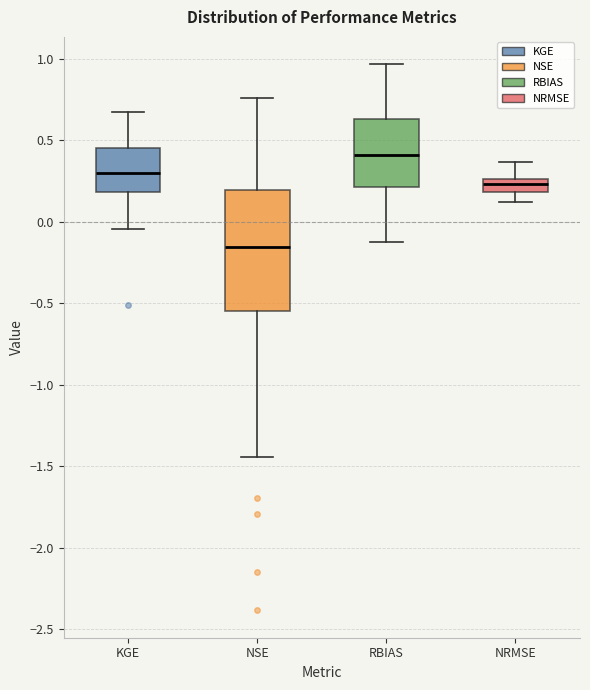

Comparing the boxes themselves (not the whiskers), which one is the tallest?

NSE